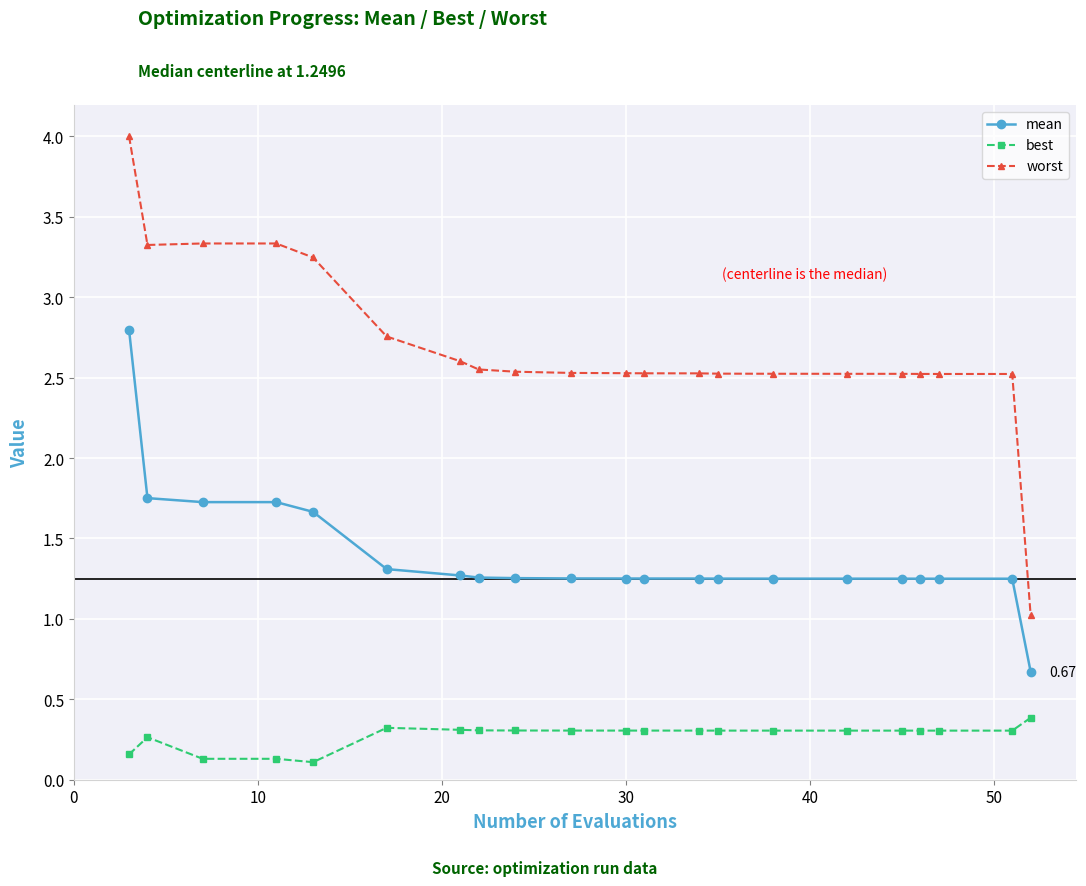

True or false: best and mean cross at least once.

False